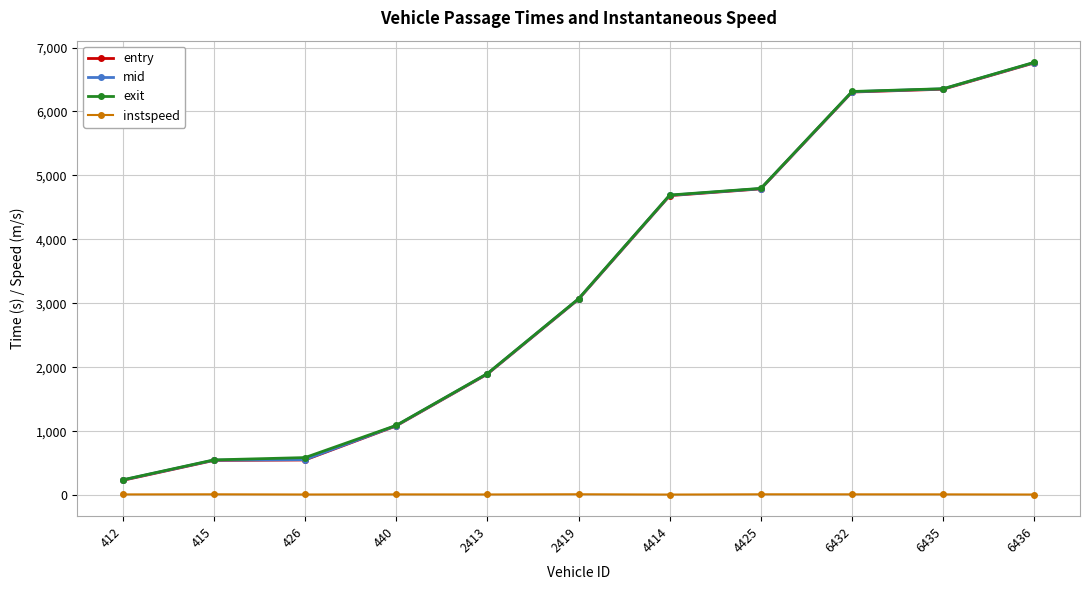

What is the value of the mid point at the 4th from the left?

1088.4